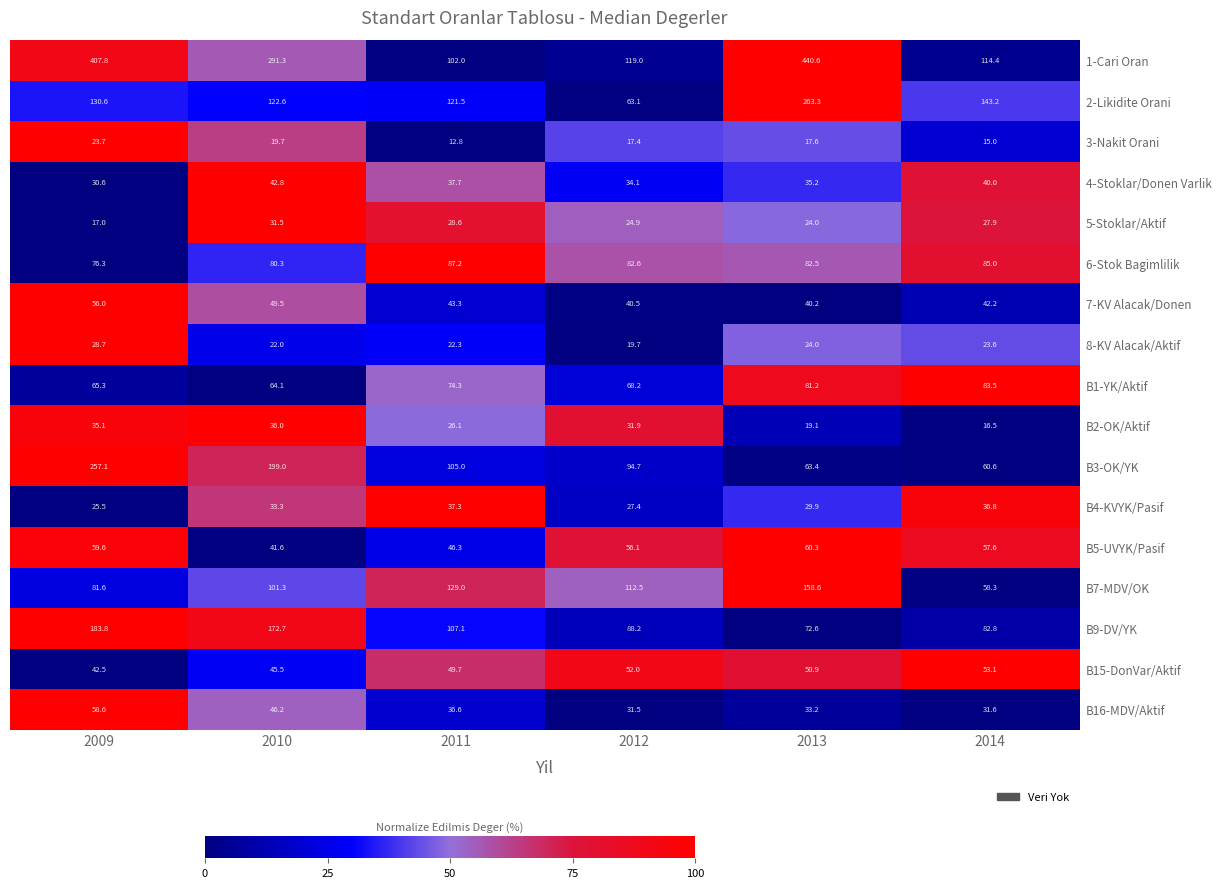

The 2-Likidite Orani series shows 113.2 at 2012. True or false?

False